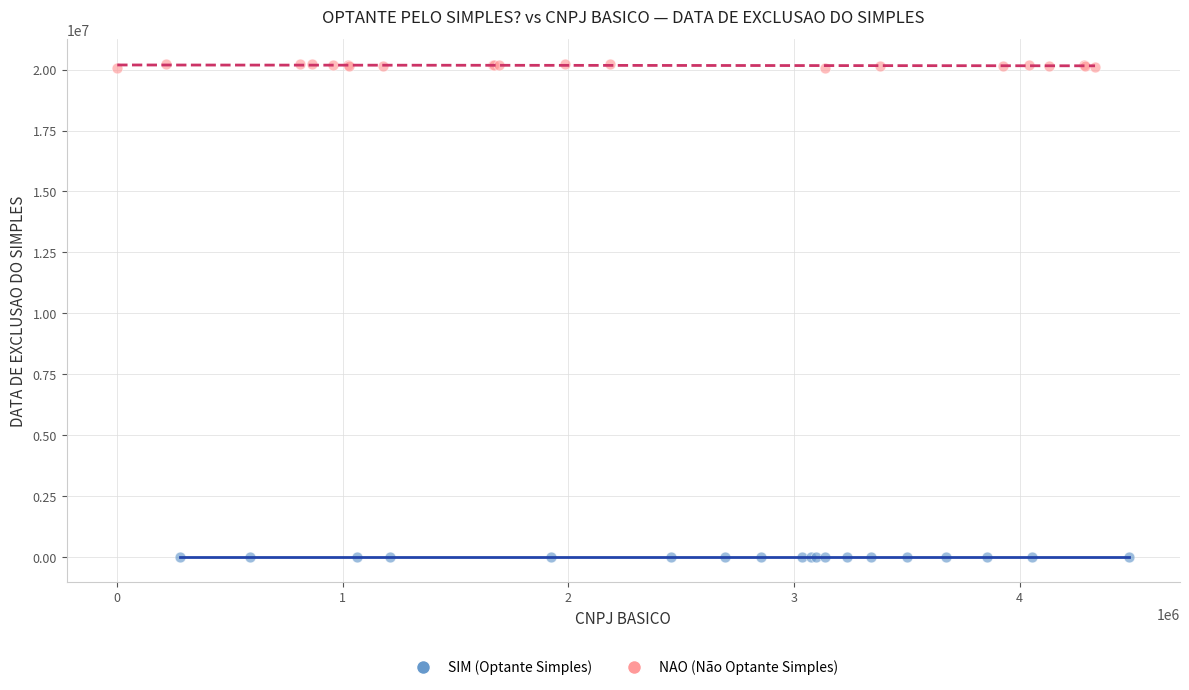

Which series reaches the maximum Y coordinate?

NAO (Não Optante Simples)